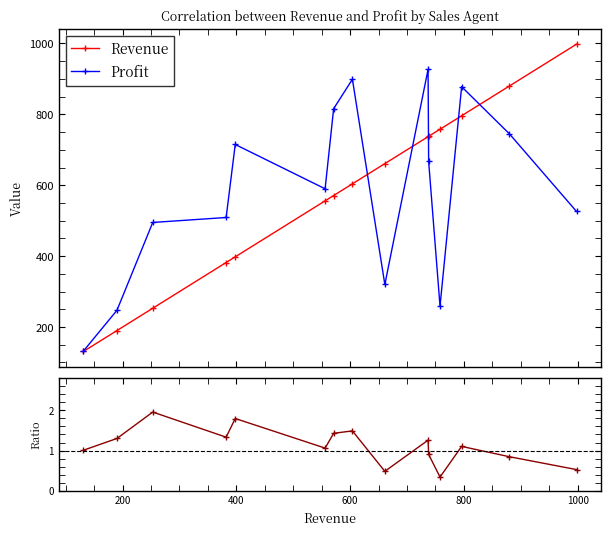

Does the chart have visible grid lines?

No